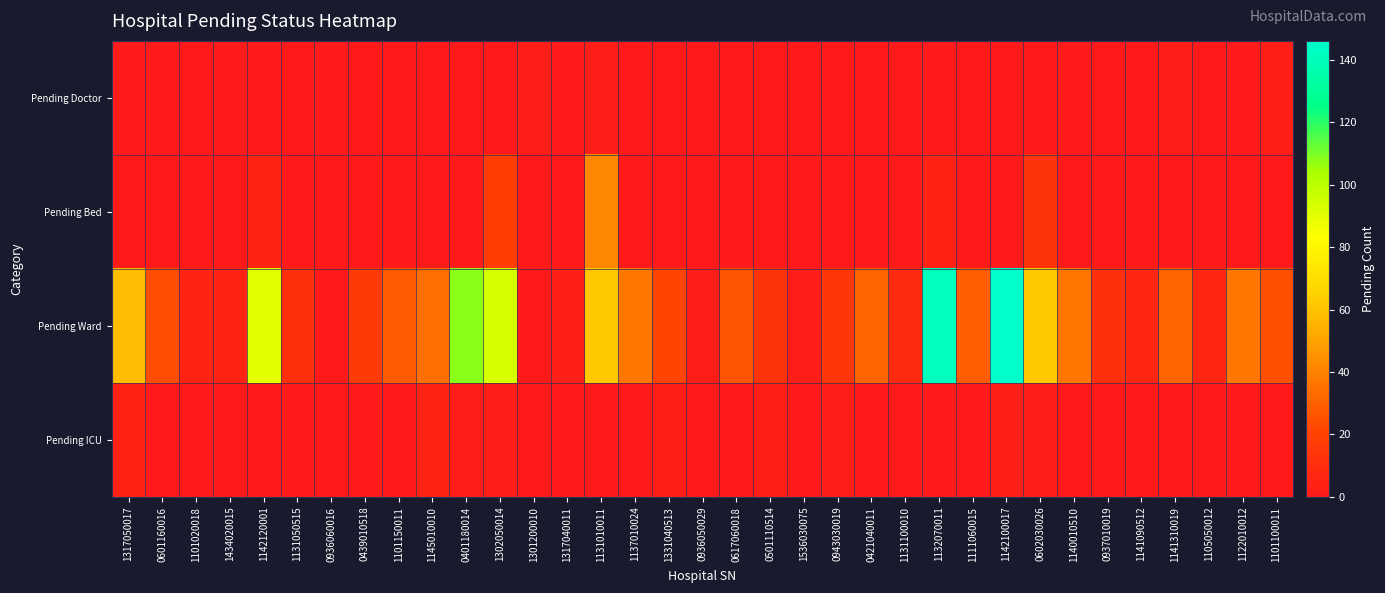

What is the greatest value displayed?

146